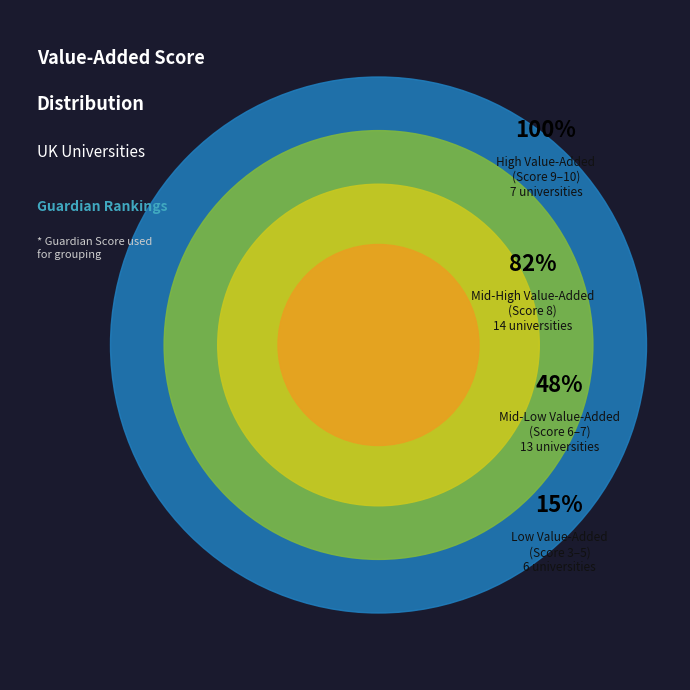

To the nearest percent, what percentage of the pie is 7-8?

34%